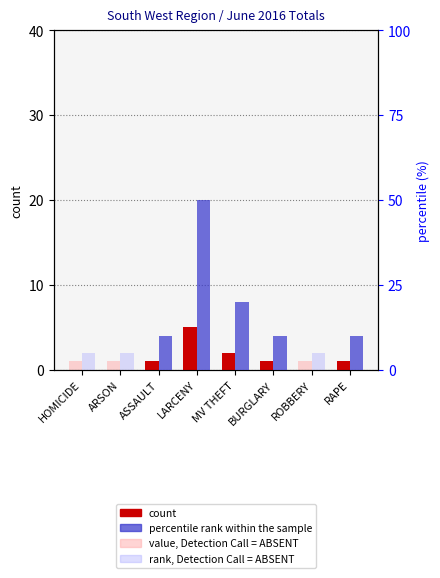

At BURGLARY, list the series in order from smallest to largest.

value, Detection Call = ABSENT, rank, Detection Call = ABSENT, count, percentile rank within the sample